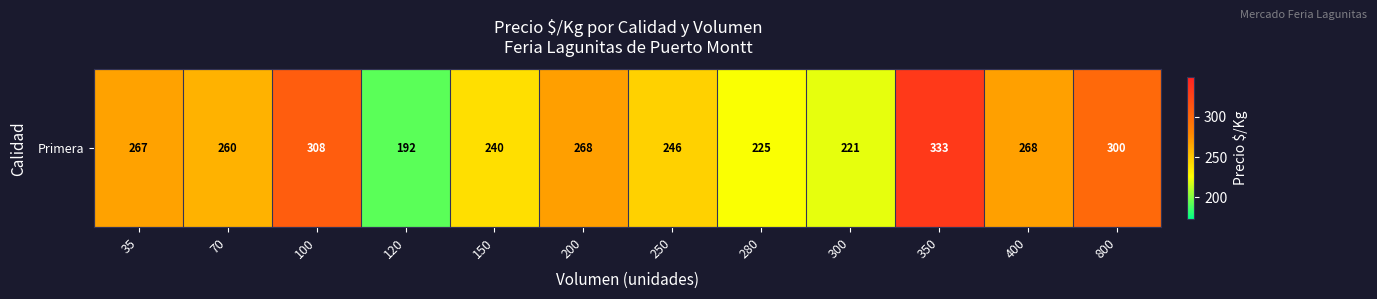

What is the greatest value displayed?

333.0